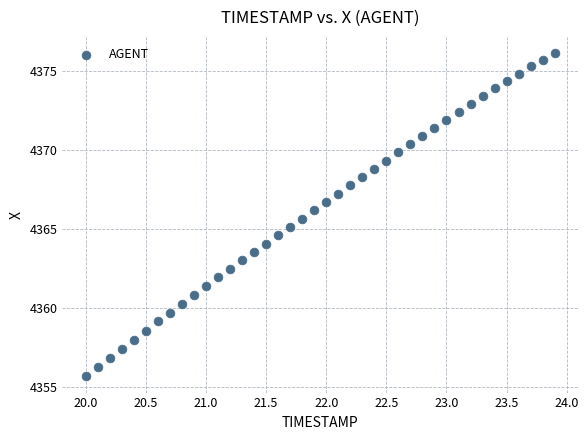

What is the range of Y values (max minus min)?

20.5